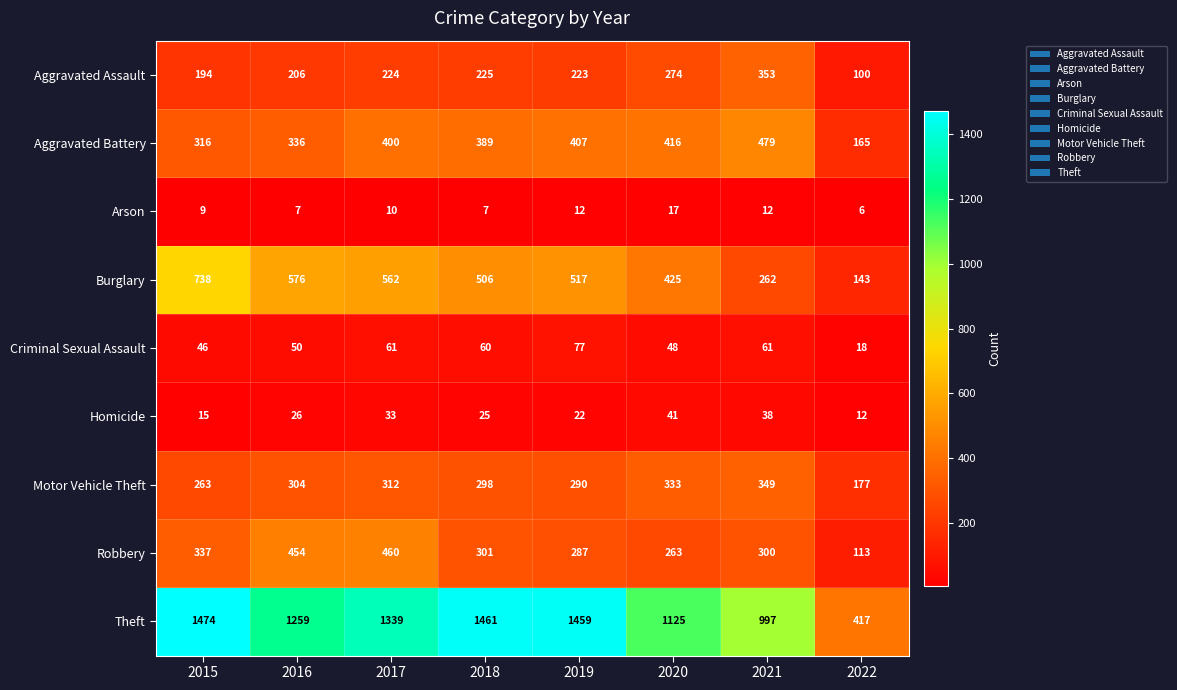

Is it true that Aggravated Assault equals 323 at 2016?

False